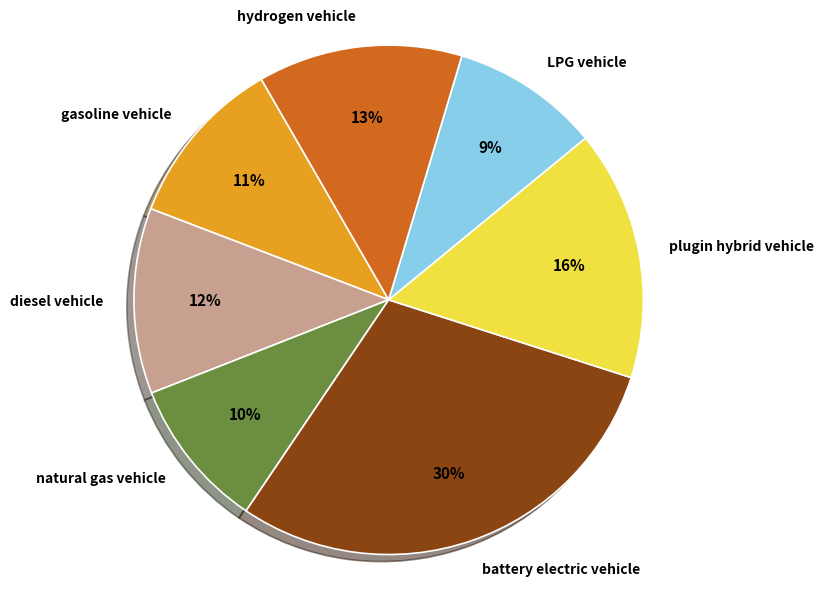

Which has a higher value, gasoline vehicle or plugin hybrid vehicle?

plugin hybrid vehicle